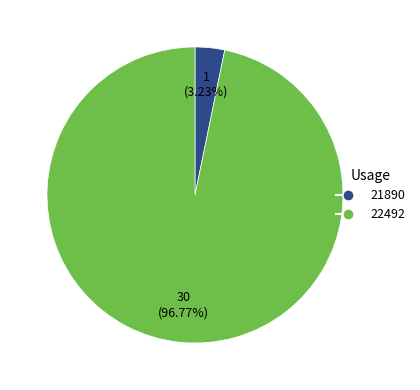

To the nearest percent, what percentage of the pie is 21890?

3%